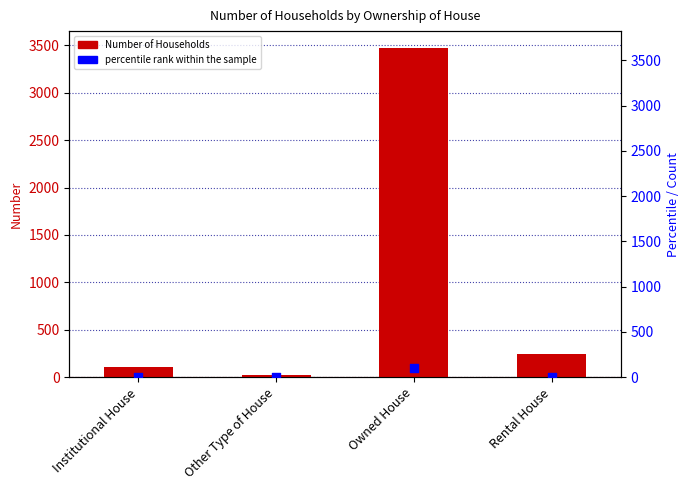

What is the total value across all series at Owned House?

3576.0